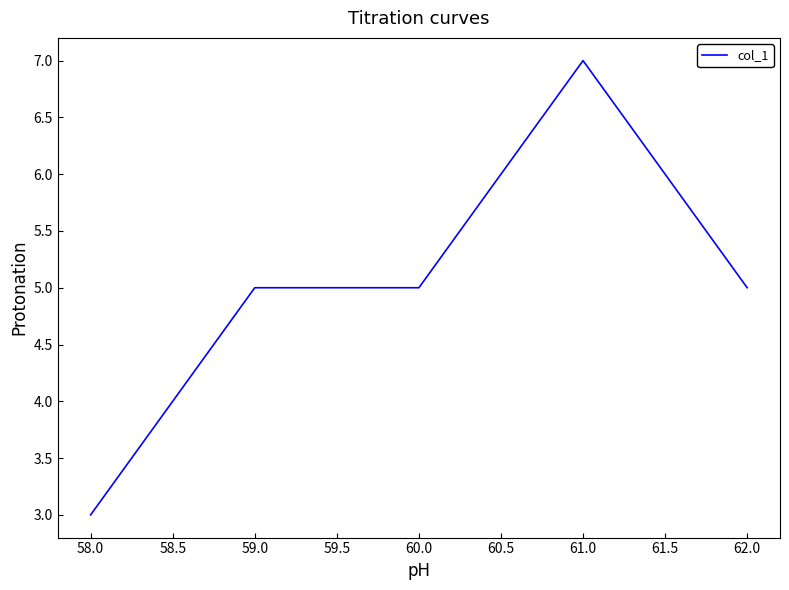

Reading left to right, what are all the values shown in this chart?

3	5	5	7	5